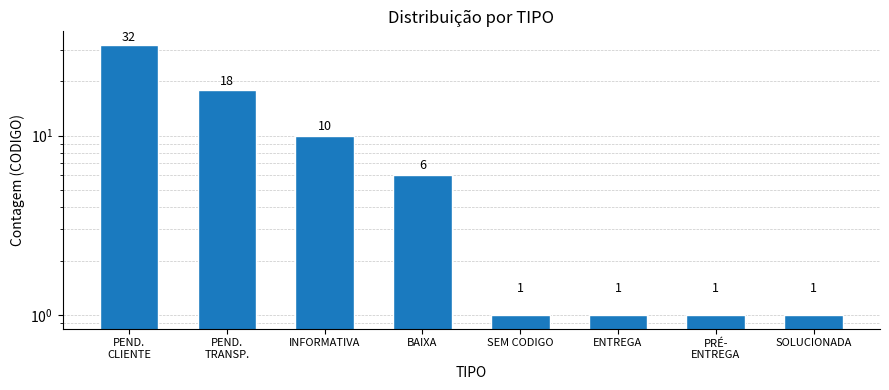

What is the smallest value displayed?

1